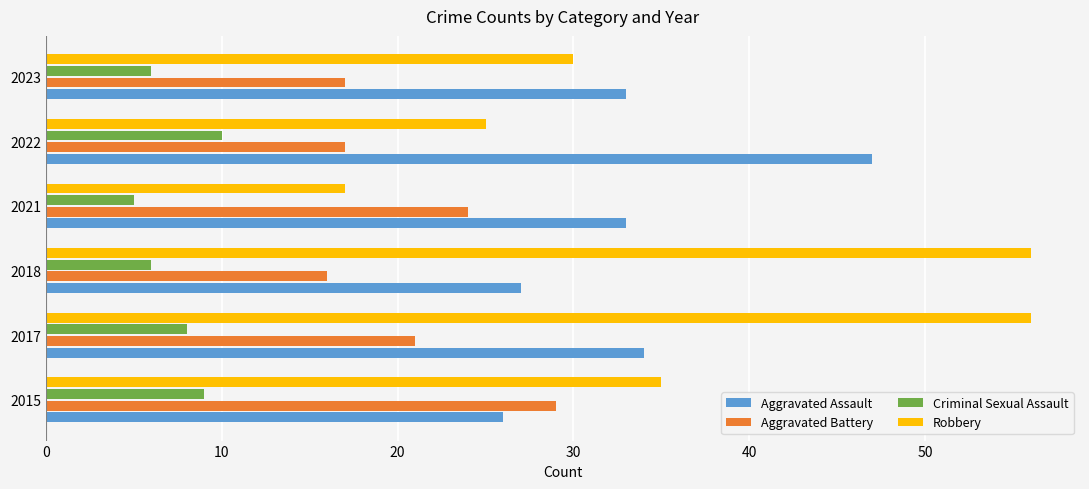

What is the difference between the highest and lowest values at 2023?

27